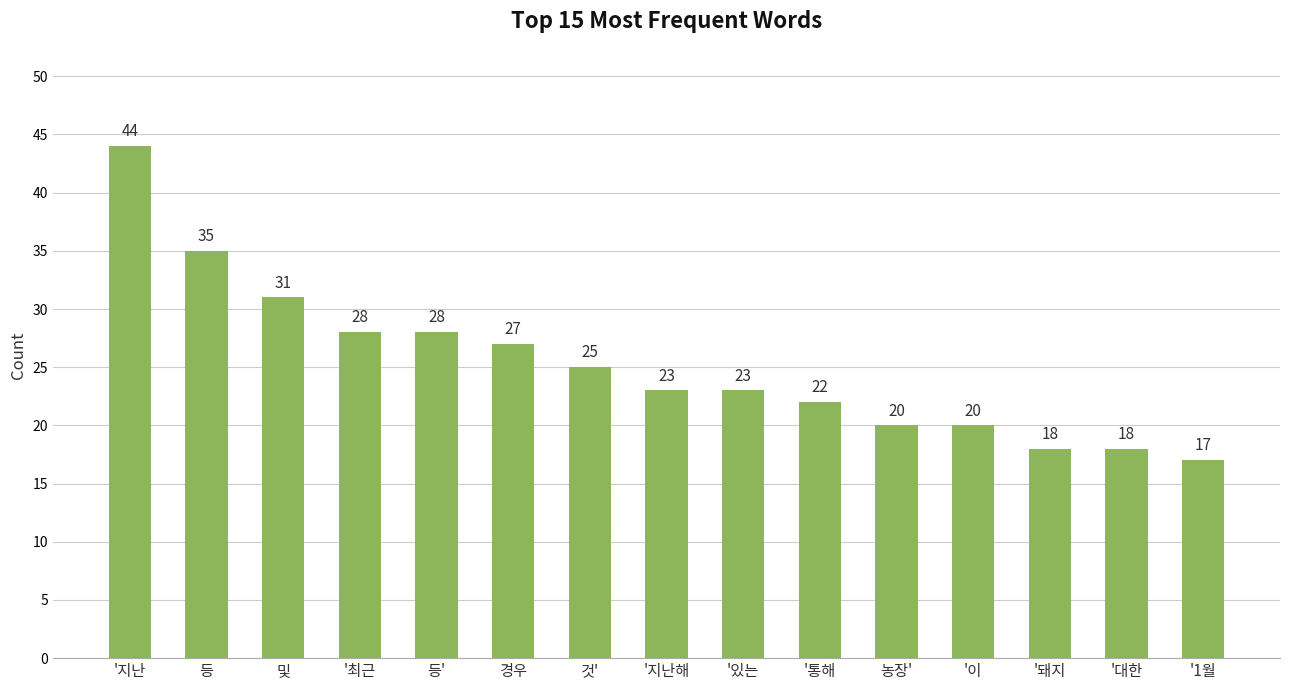

What is the label of the 13th bar from the left?

'돼지